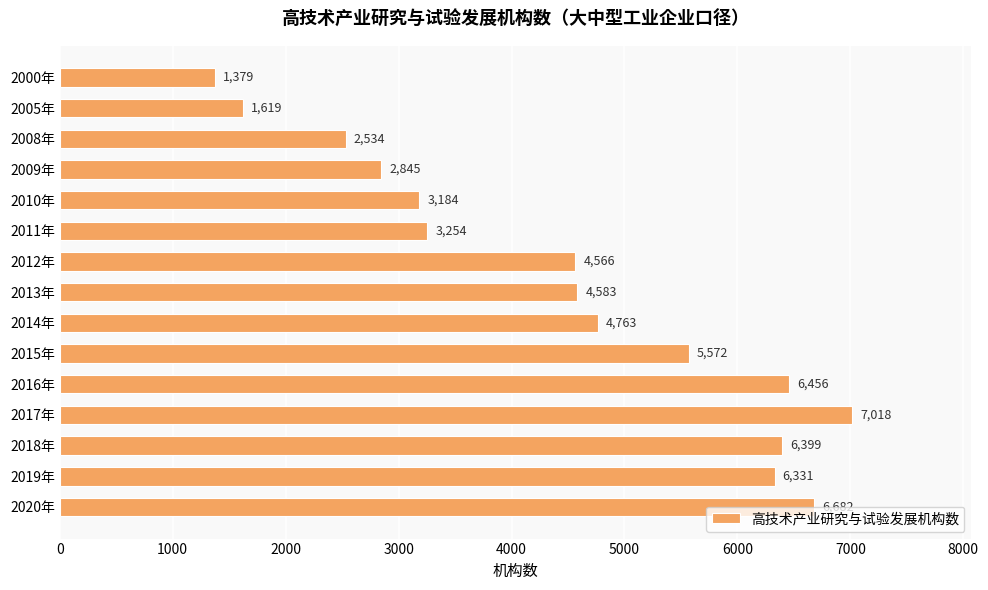

What is the greatest value displayed?

7018